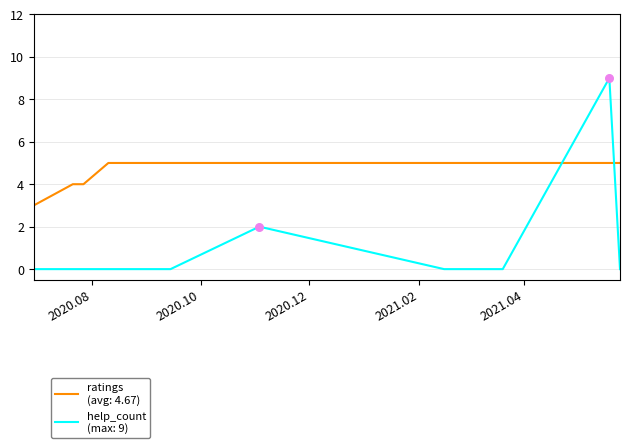

What is the greatest value displayed?

9